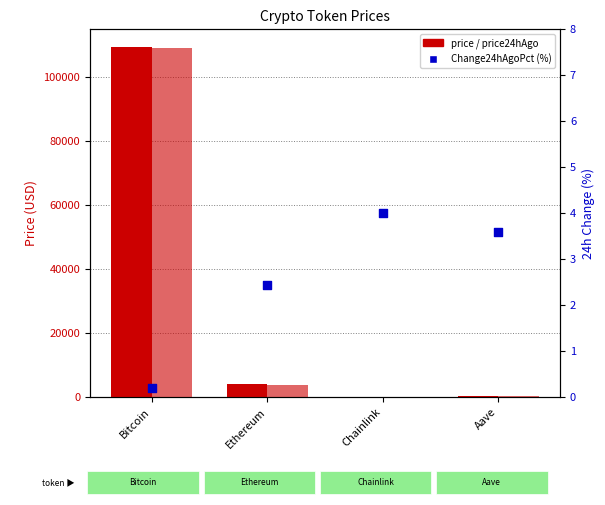

Which series has the largest total across all categories?

price